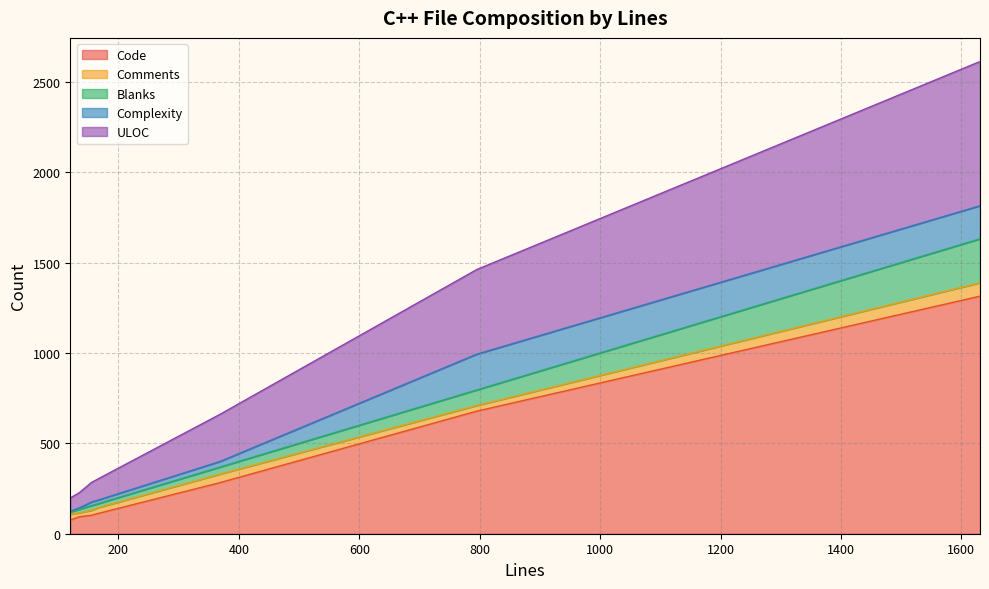

Which has a higher value, 1631 or 120?

1631